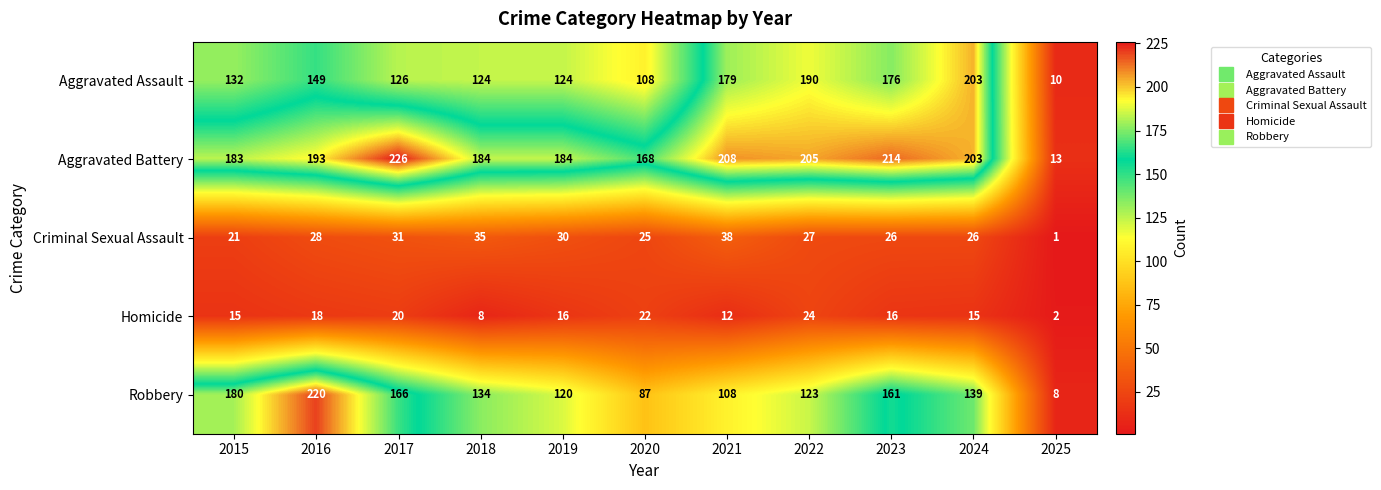

At which label does Homicide reach its minimum?

2025